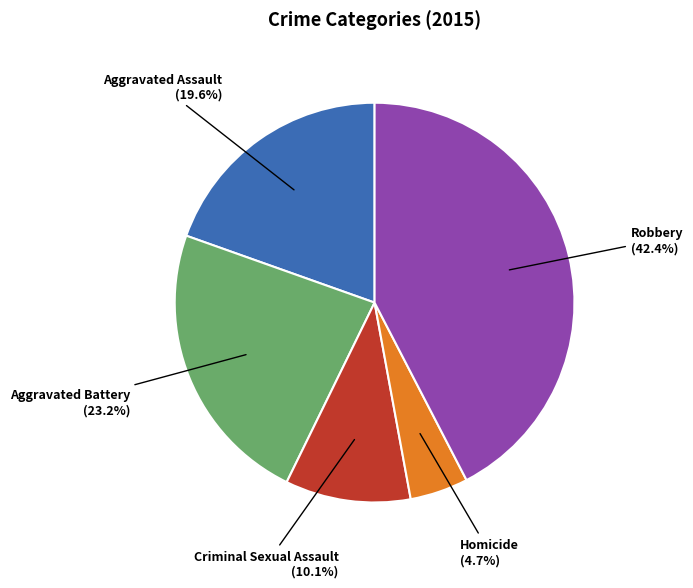

To the nearest percent, what percentage of the pie is Aggravated Battery?

23%